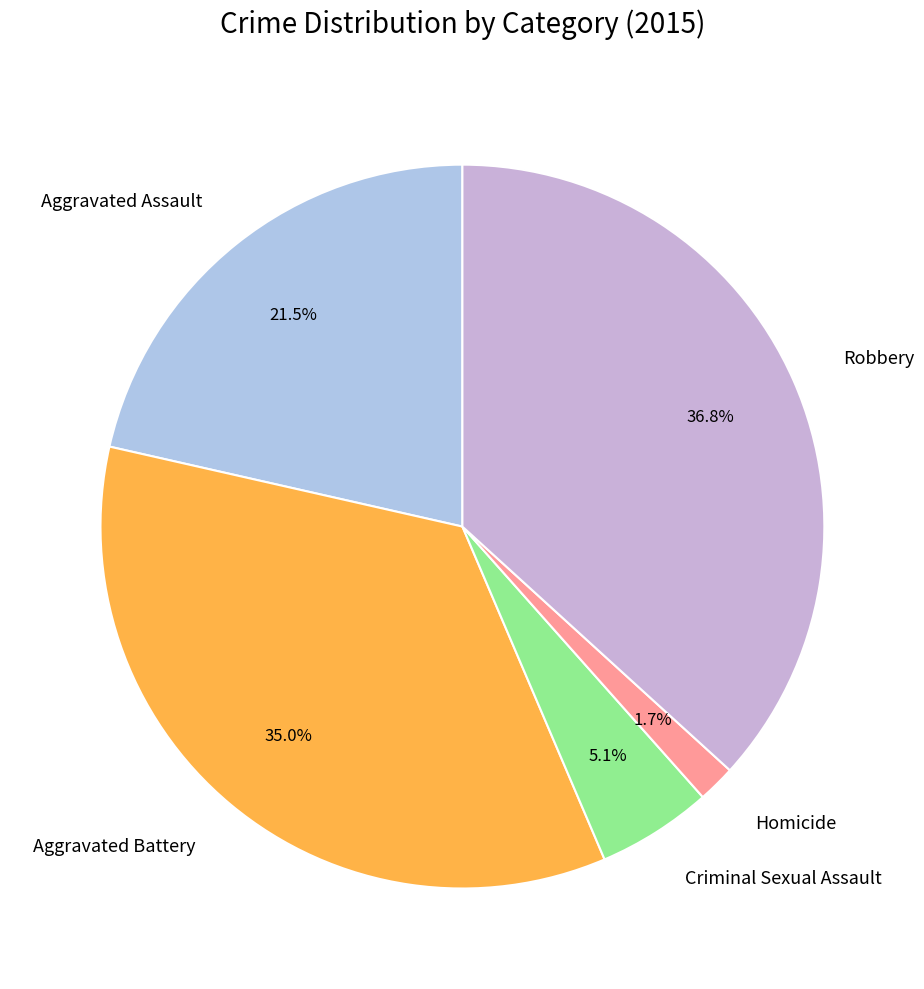

What is the total percentage of Aggravated Battery and Criminal Sexual Assault?

40.1%